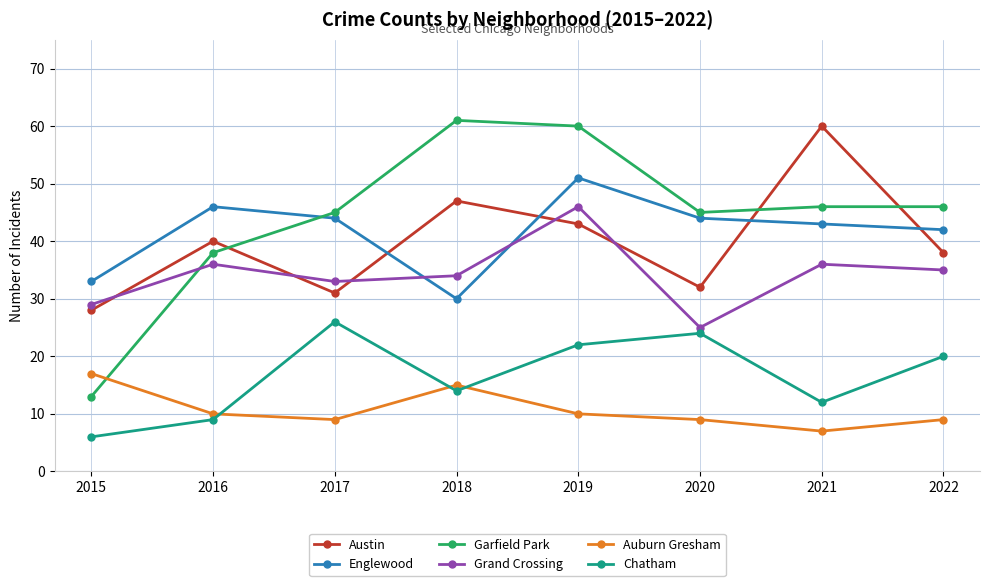

What is the difference between the maximum and minimum values in the Chatham series?

20